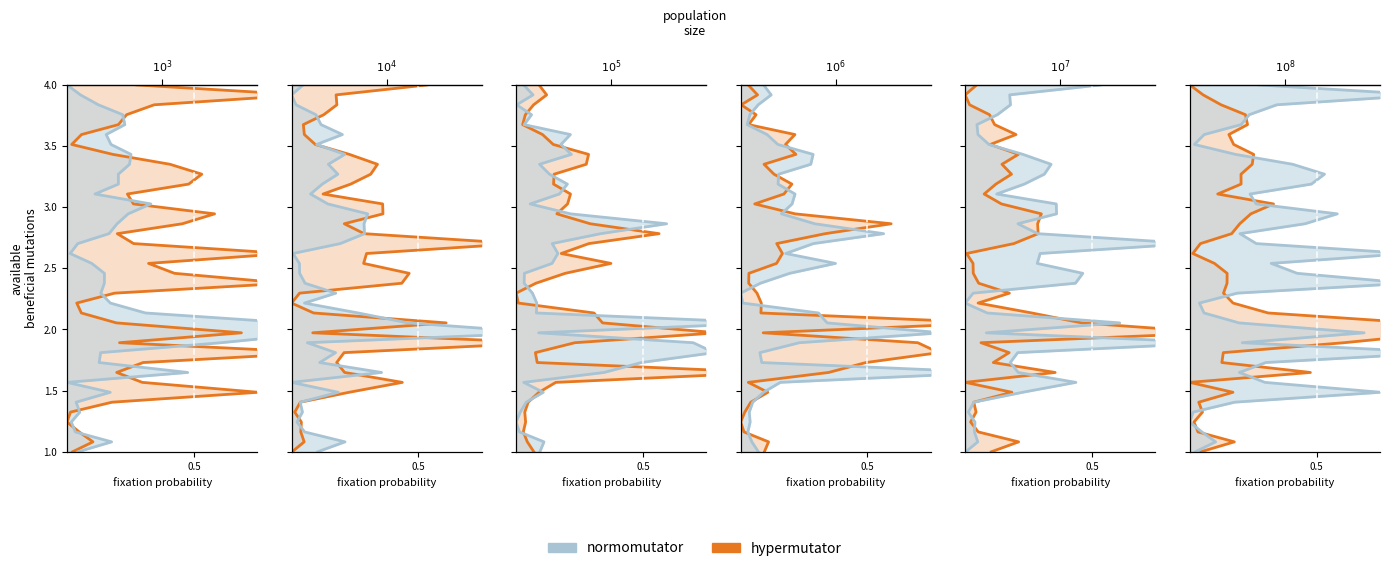

Which series has the largest total across all categories?

hypermutator